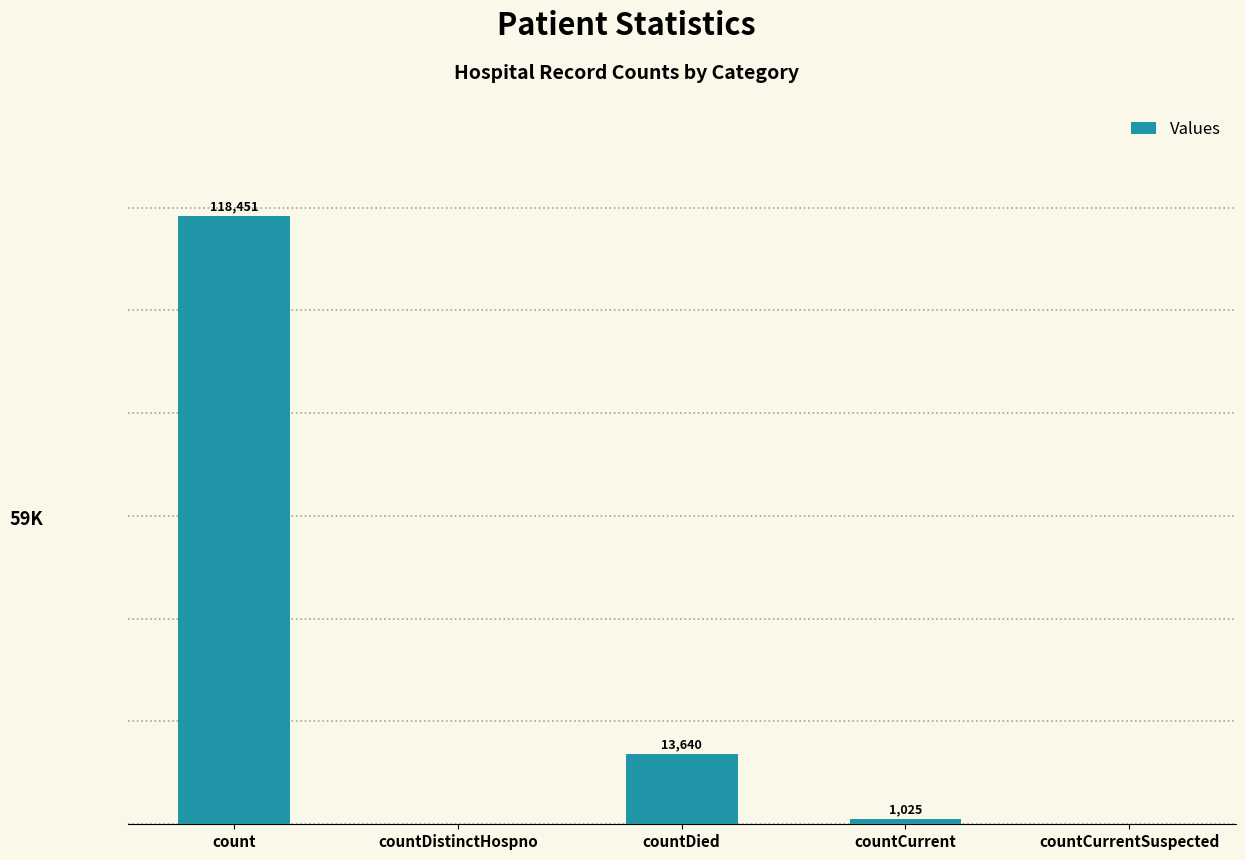

At which label is the value closest to 59225?

countDied